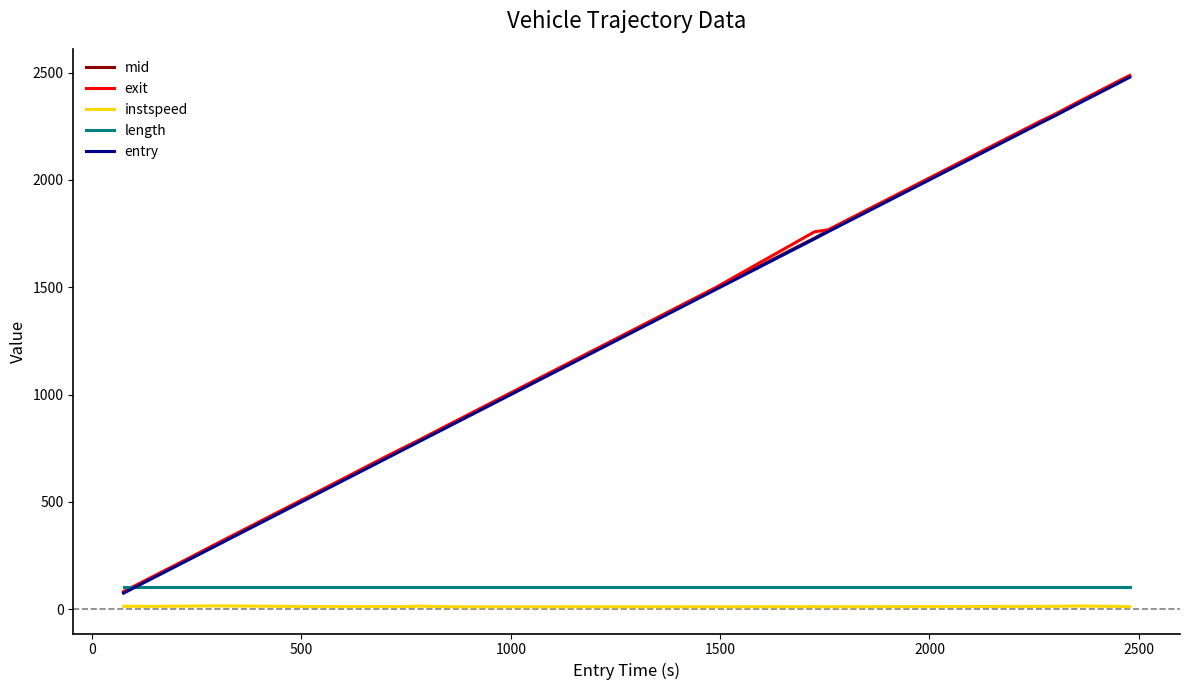

What is the greatest value displayed?

2487.0